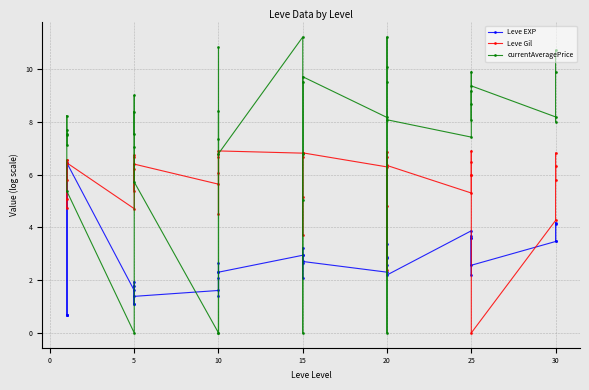

Is the value of currentAveragePrice at 20 greater than the value of Leve EXP at 29?

Yes